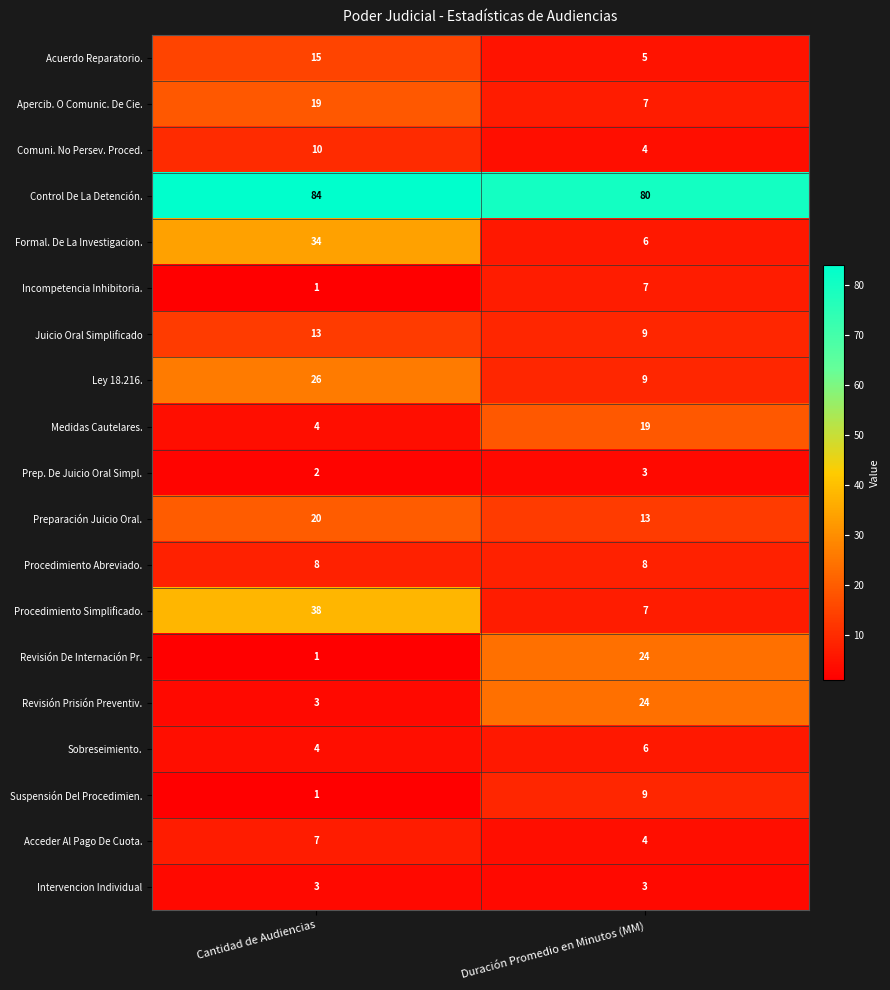

What is the difference between the maximum and minimum values in the Acceder Al Pago De Cuota. series?

3